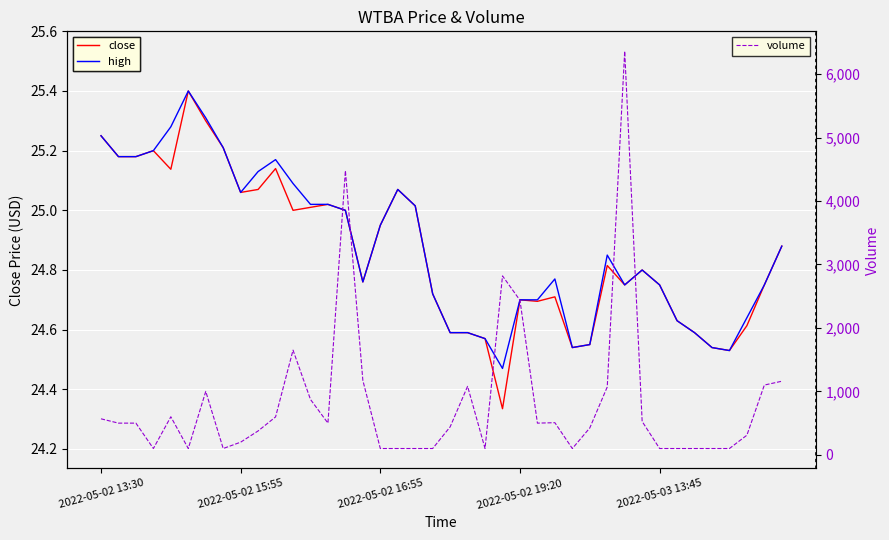

Rank the series at 14 from lowest to highest value.

close, high, volume